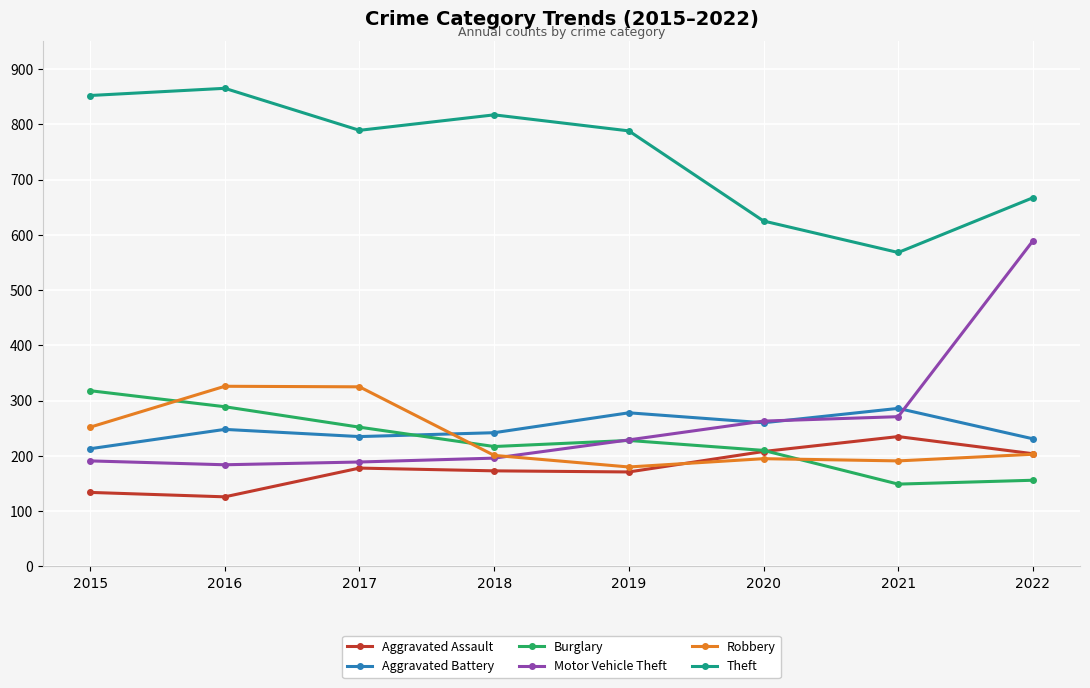

Is the value of Motor Vehicle Theft at 2021 greater than the value of Robbery at 2019?

Yes